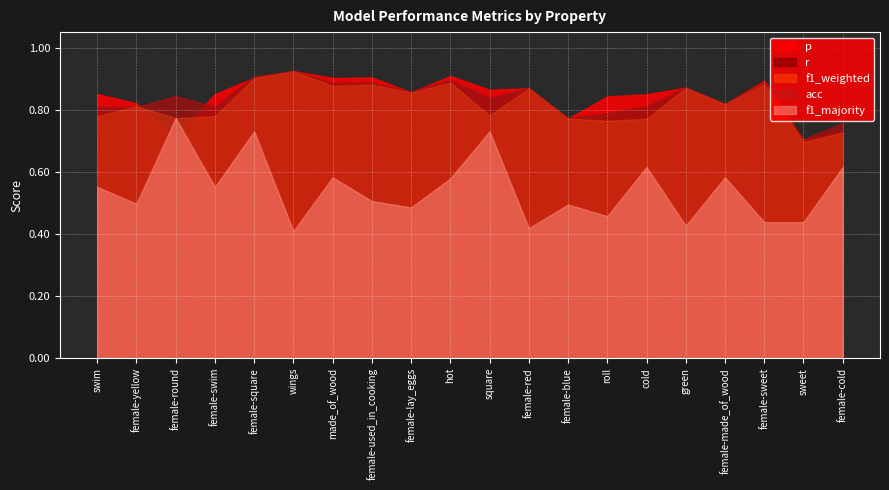

In p, how many points are lower than both neighbors (excluding endpoints)?

7